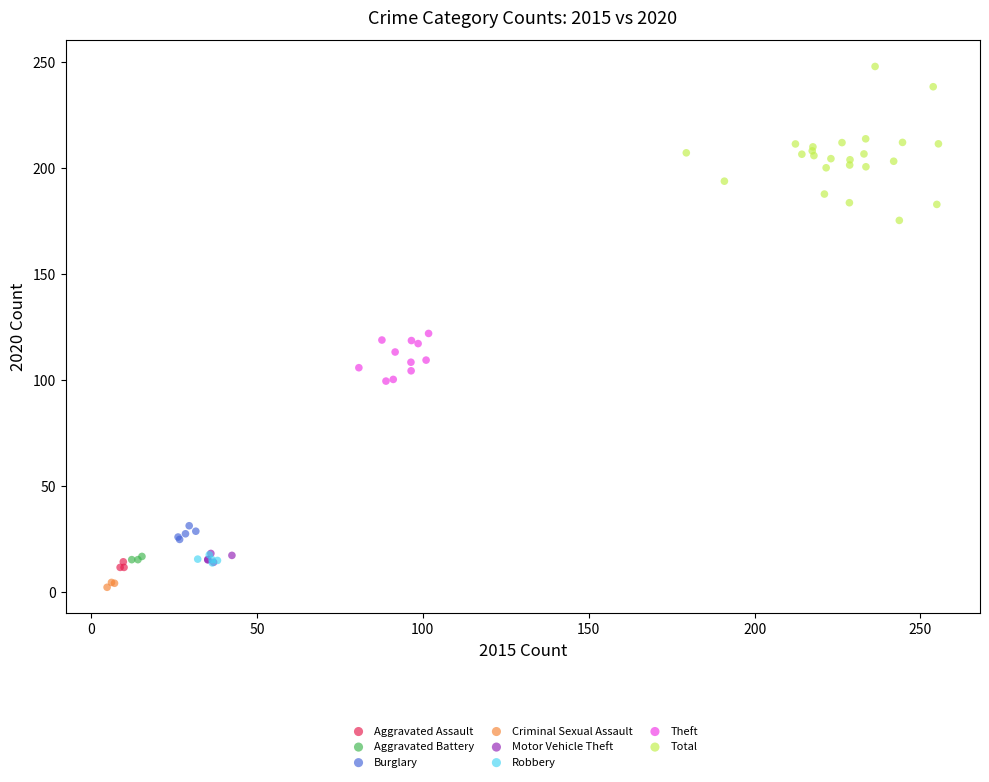

Which series contains the highest Y value?

Total